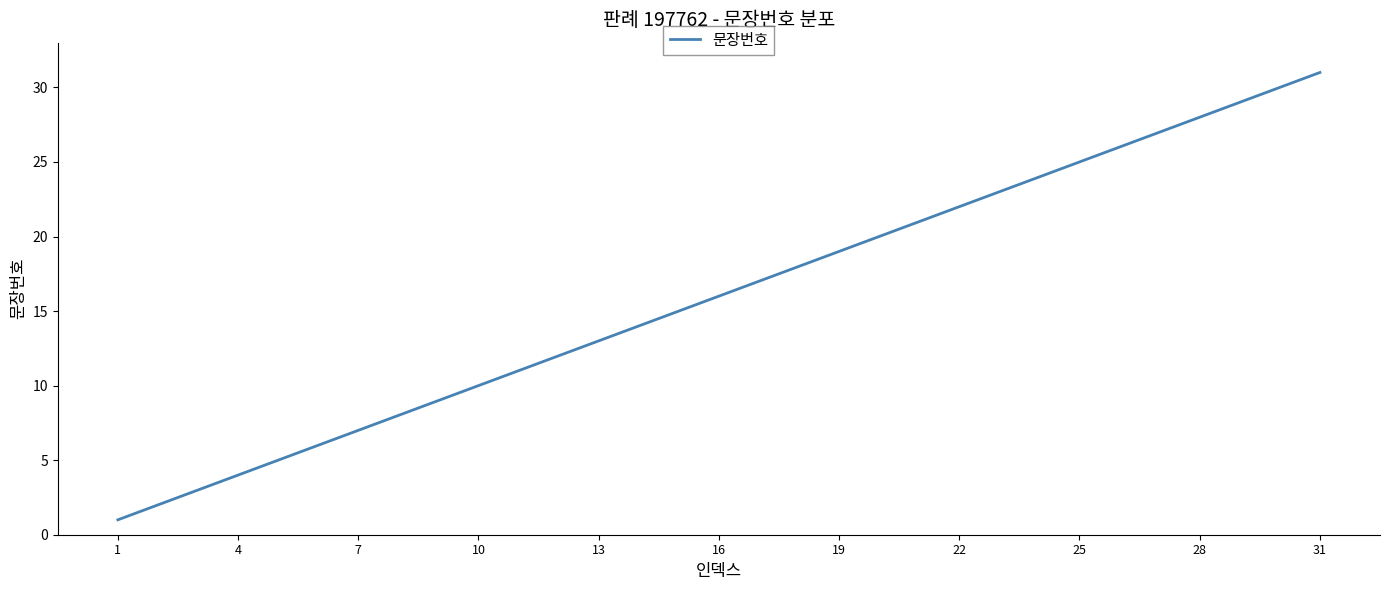

What is the greatest value displayed?

31